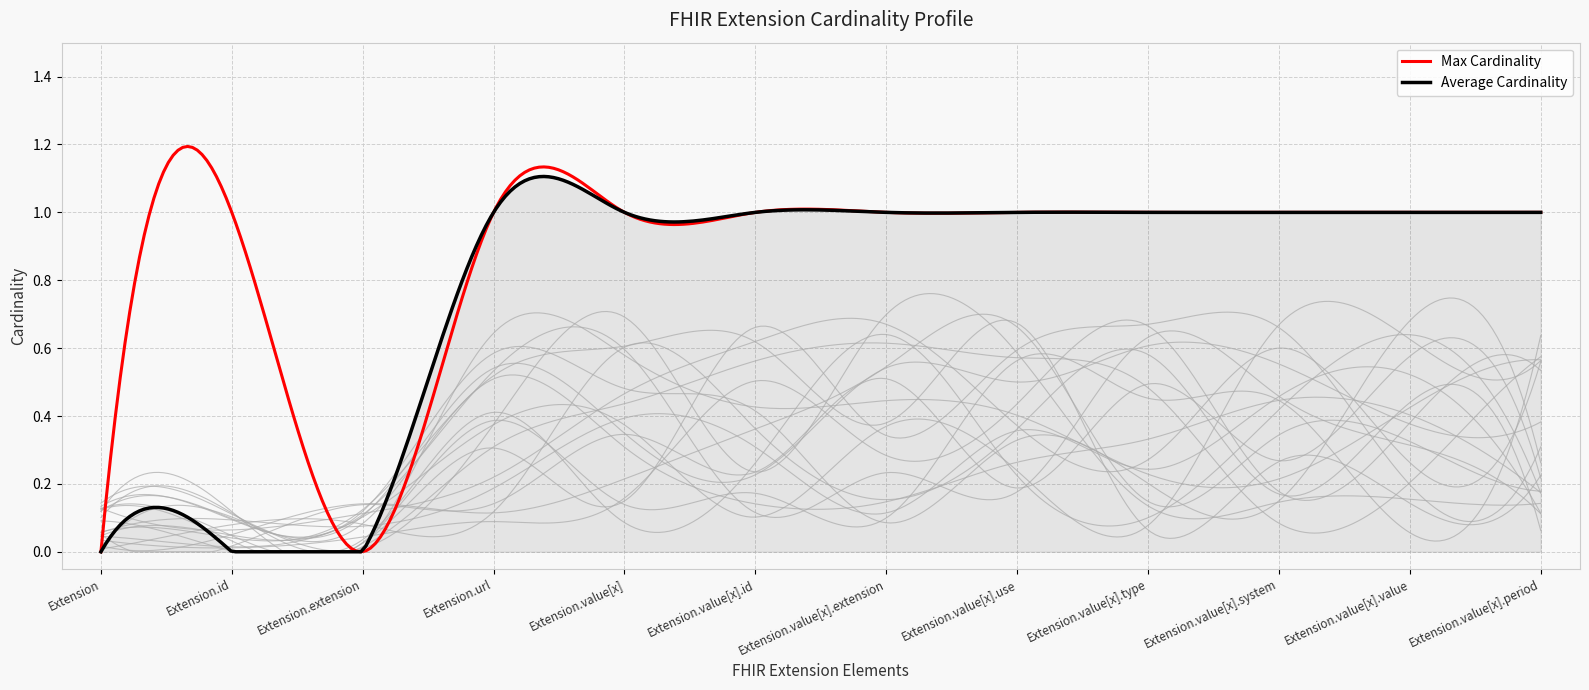

What is the spread (max minus min) of values at Extension.value[x].period?

1